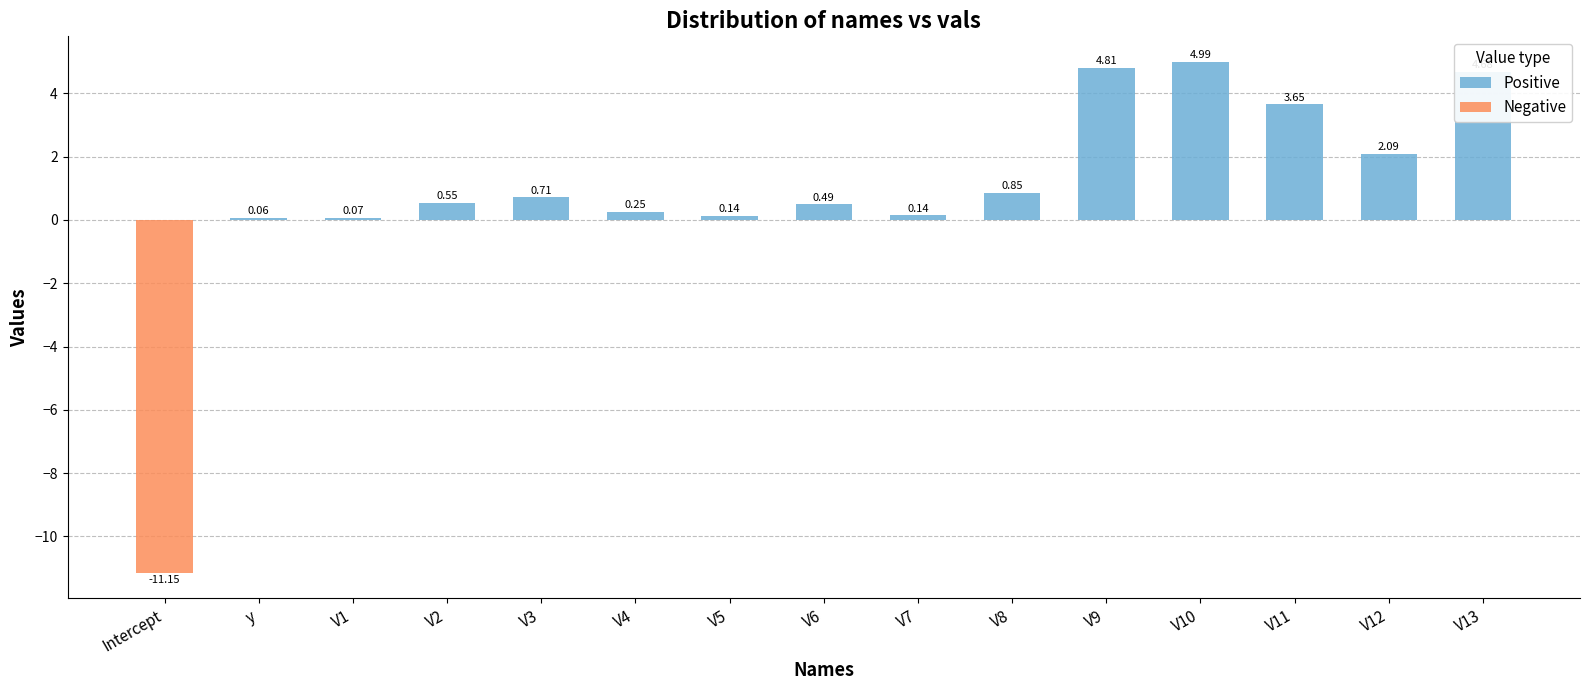

How many values in the Positive series exceed 0?

14